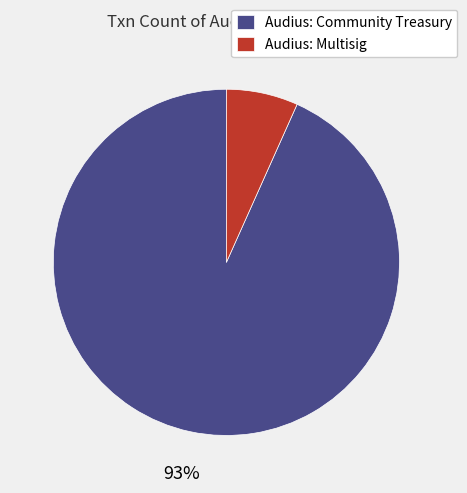

Is it true that Audius: Community Treasury is 99% of the pie?

False